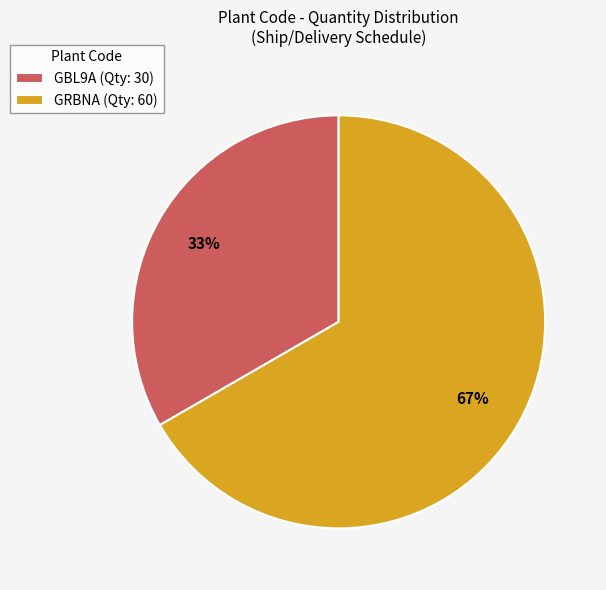

Is it true that GRBNA is 67% of the pie?

True